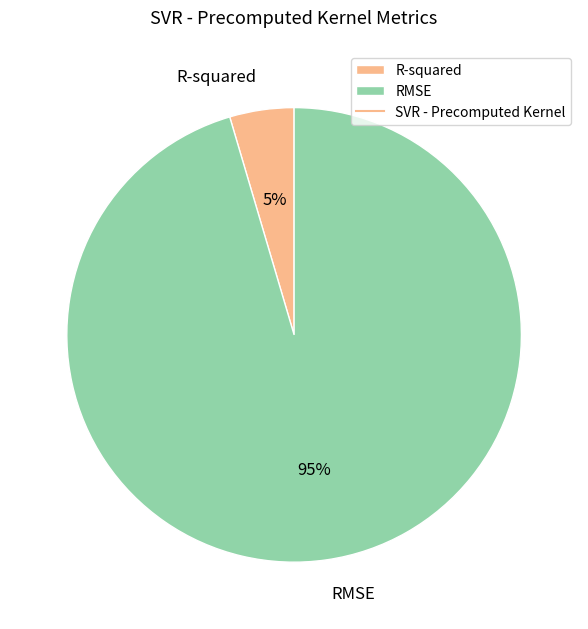

Is RMSE the majority of the pie?

Yes